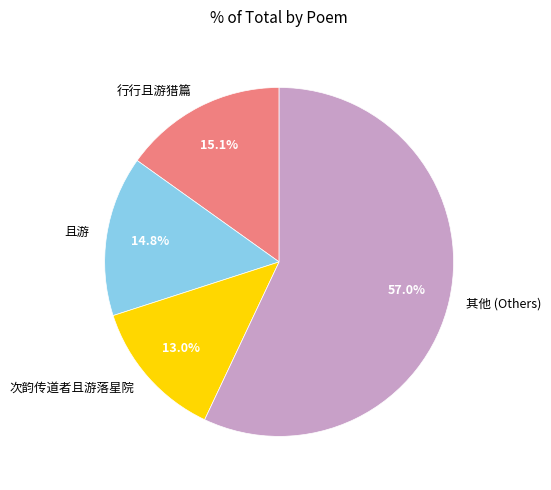

Is there any slice that represents more than half of the pie?

Yes